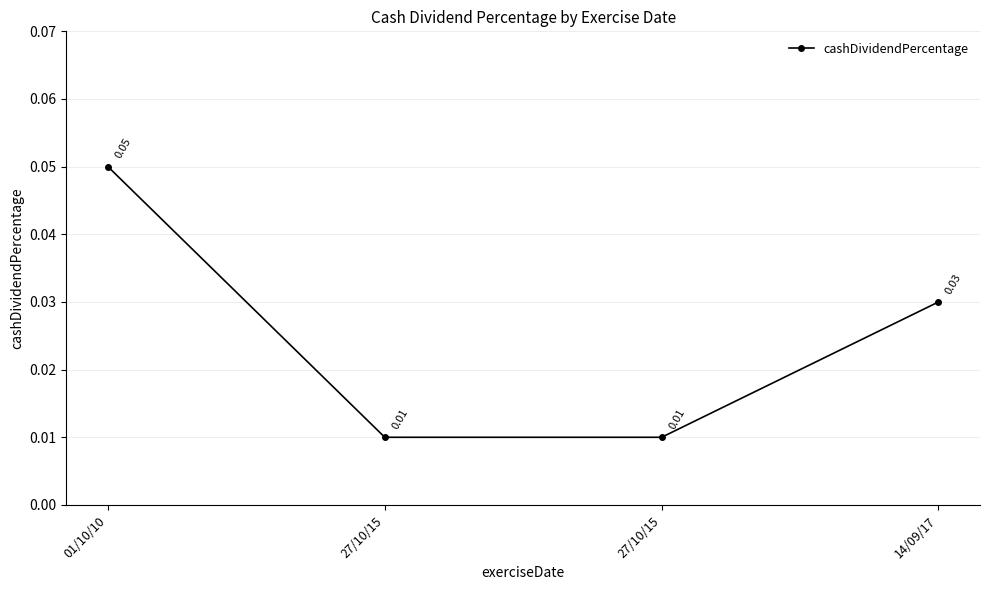

Reading left to right, transcribe all the data shown in this chart.

01/10/10=0.1	27/10/15=0.0	27/10/15=0.0	14/09/17=0.0